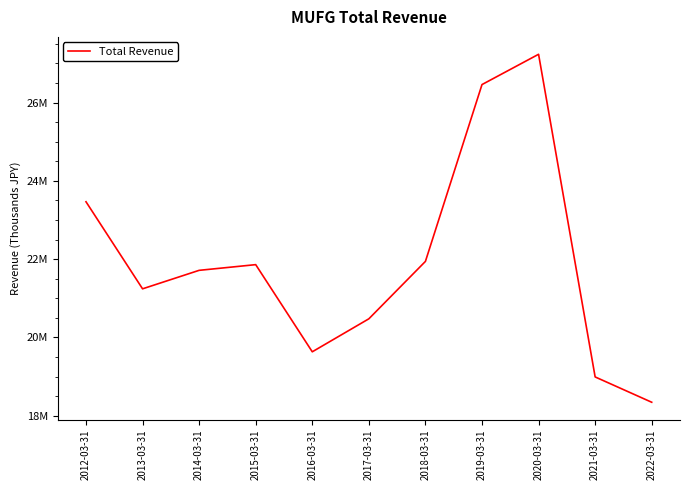

Does the chart have visible grid lines?

No